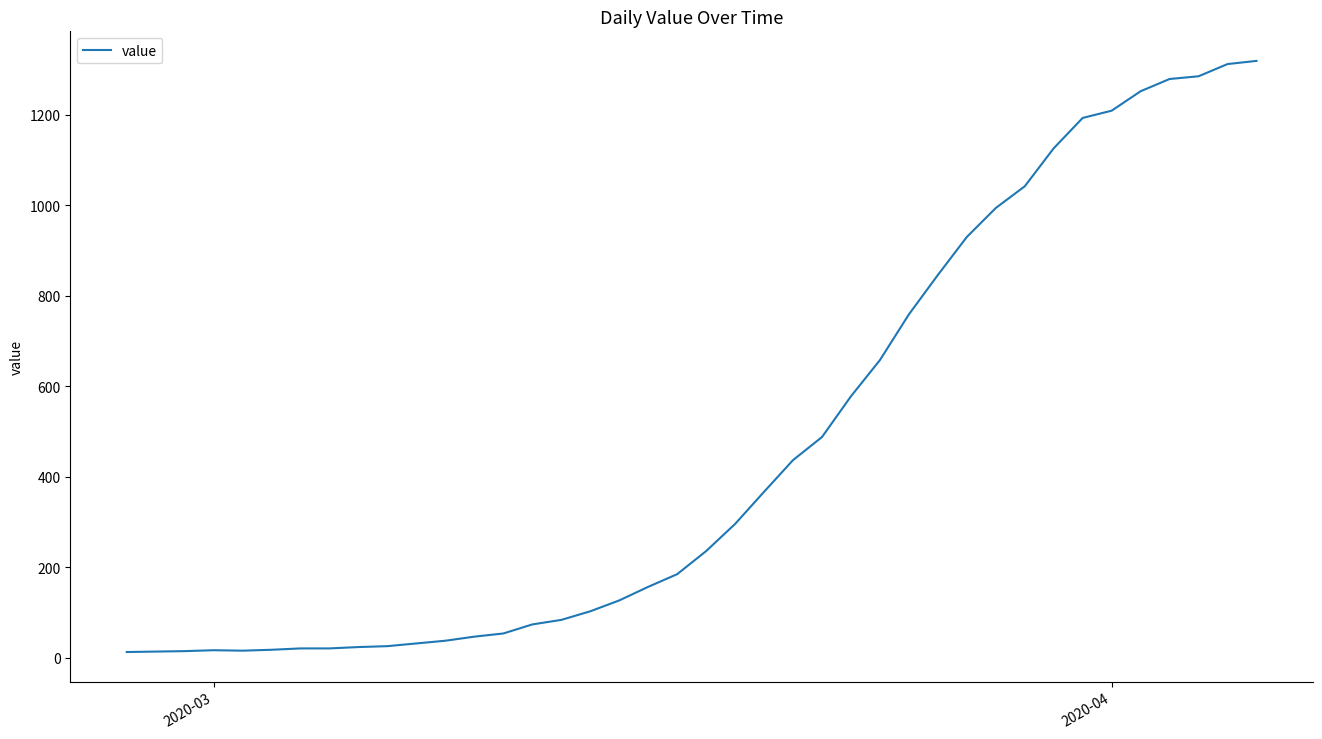

What is the maximum value shown in the chart?

1319